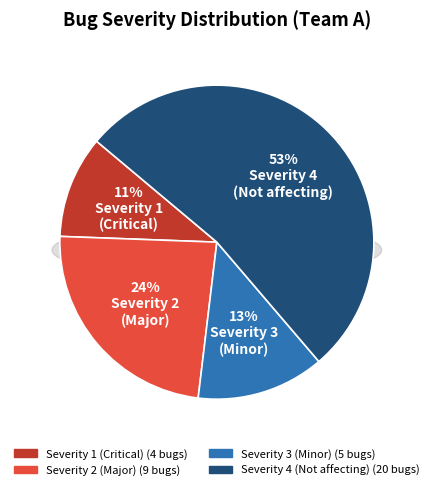

Combined, what portion of the pie is Severity 4 (Not affecting) and Severity 2 (Major)?

76.3%